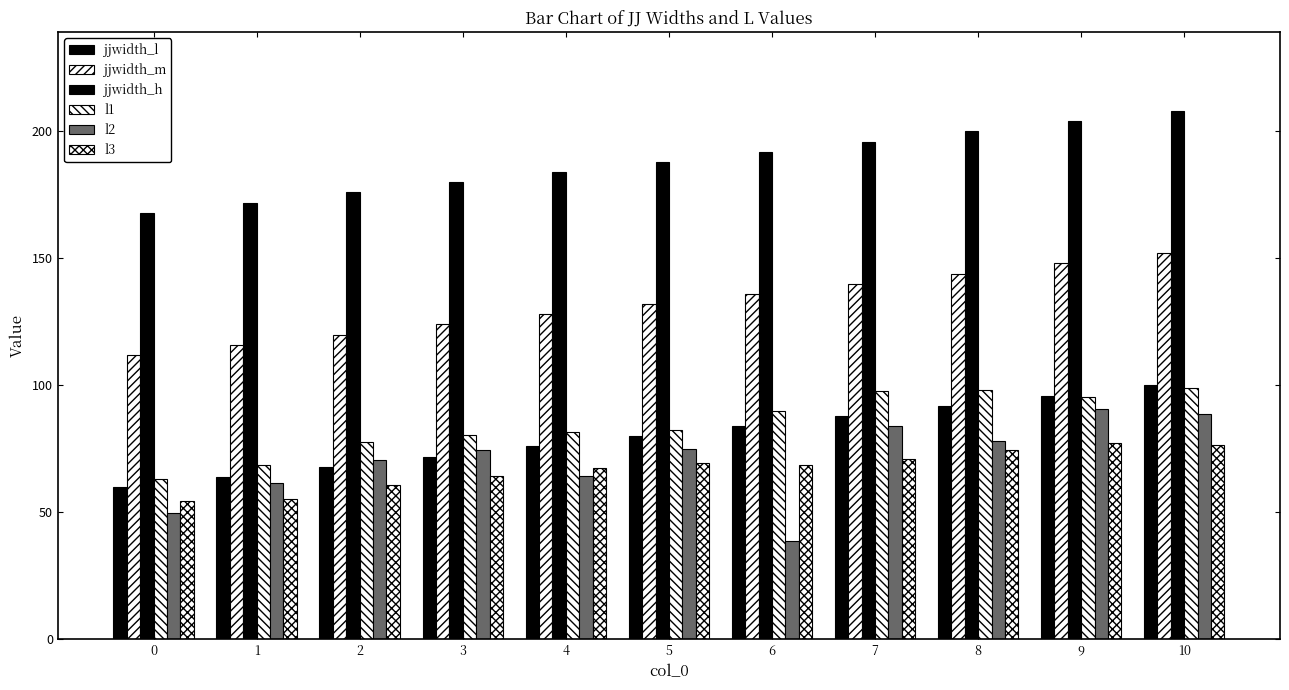

Reading right to left, transcribe all the data shown in this chart.

jjwidth_l: 100.0	96.0	92.0	88.0	84.0	80.0	76.0	72.0	68.0	64.0	60.0
jjwidth_m: 152.0	148.0	144.0	140.0	136.0	132.0	128.0	124.0	120.0	116.0	112.0
jjwidth_h: 208.0	204.0	200.0	196.0	192.0	188.0	184.0	180.0	176.0	172.0	168.0
l1: 98.8	95.6	98.2	97.7	89.9	82.3	81.8	80.5	77.7	68.6	63.3
l2: 88.8	90.7	78.0	84.1	38.7	75.1	64.4	74.5	70.7	61.7	49.8
l3: 76.4	77.2	74.7	71.0	68.6	69.3	67.5	64.5	60.7	55.3	54.7